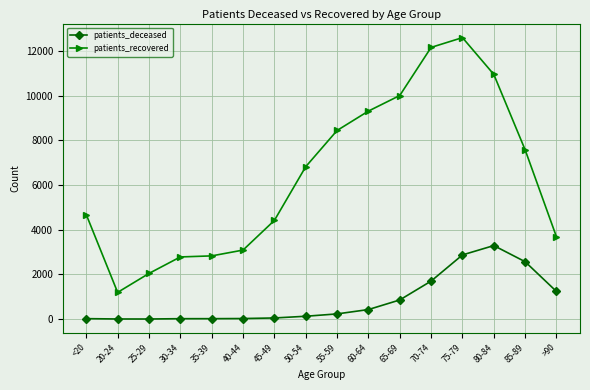

How many data points in patients_deceased are less than 231?

8